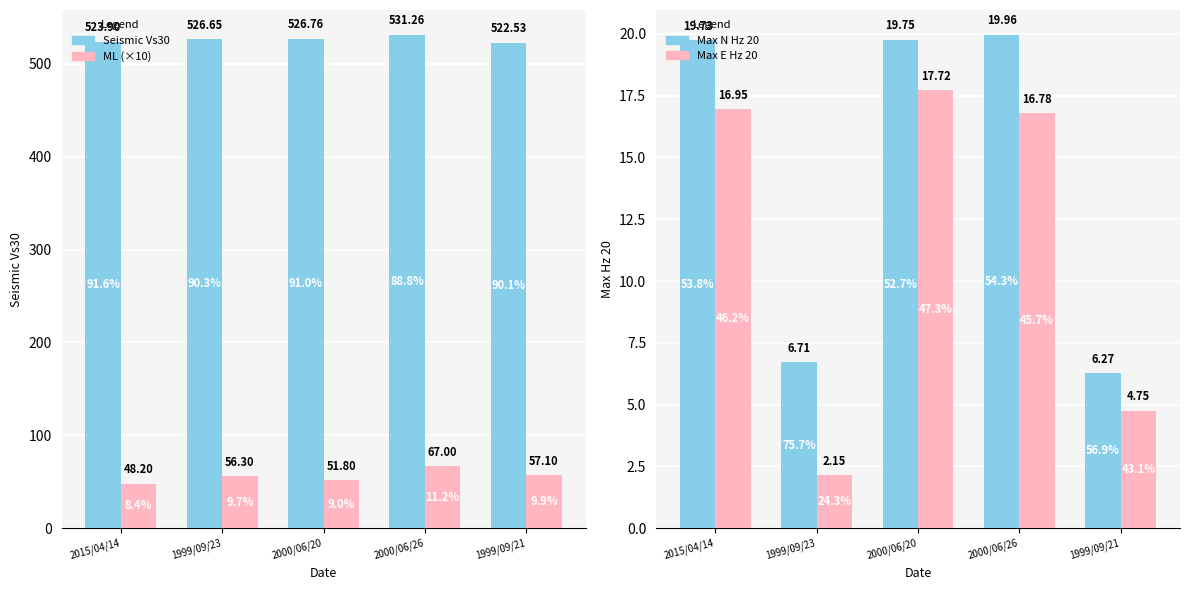

What is the average value of the Max E Hz 20 series?

11.7